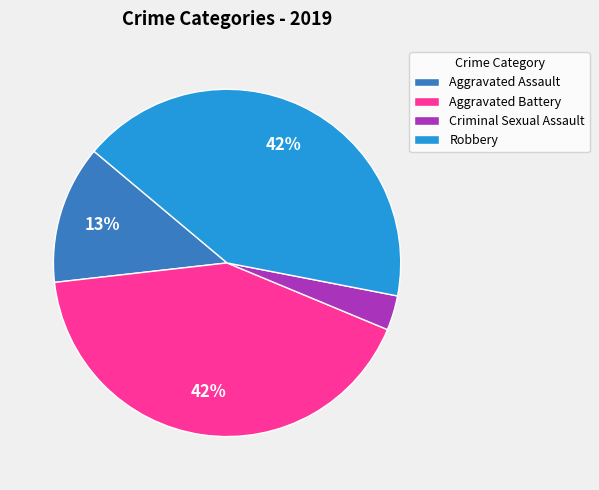

Which category has the smallest portion of the pie?

Criminal Sexual Assault